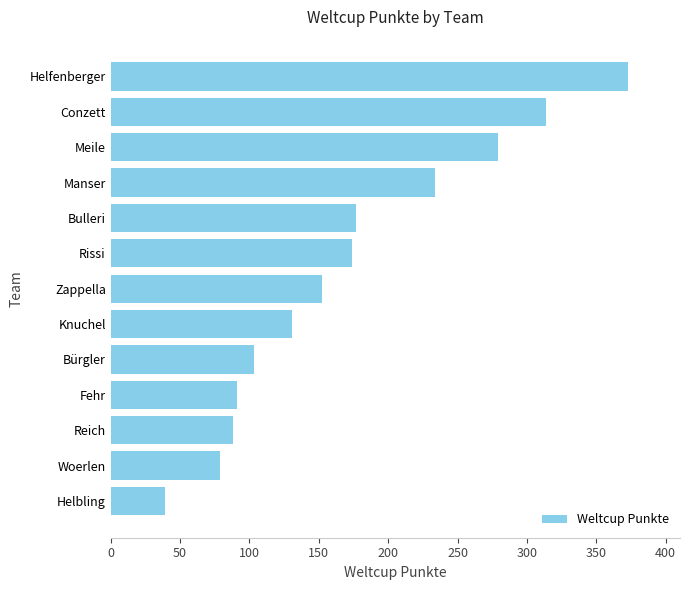

Does the chart contain stacked bars?

No